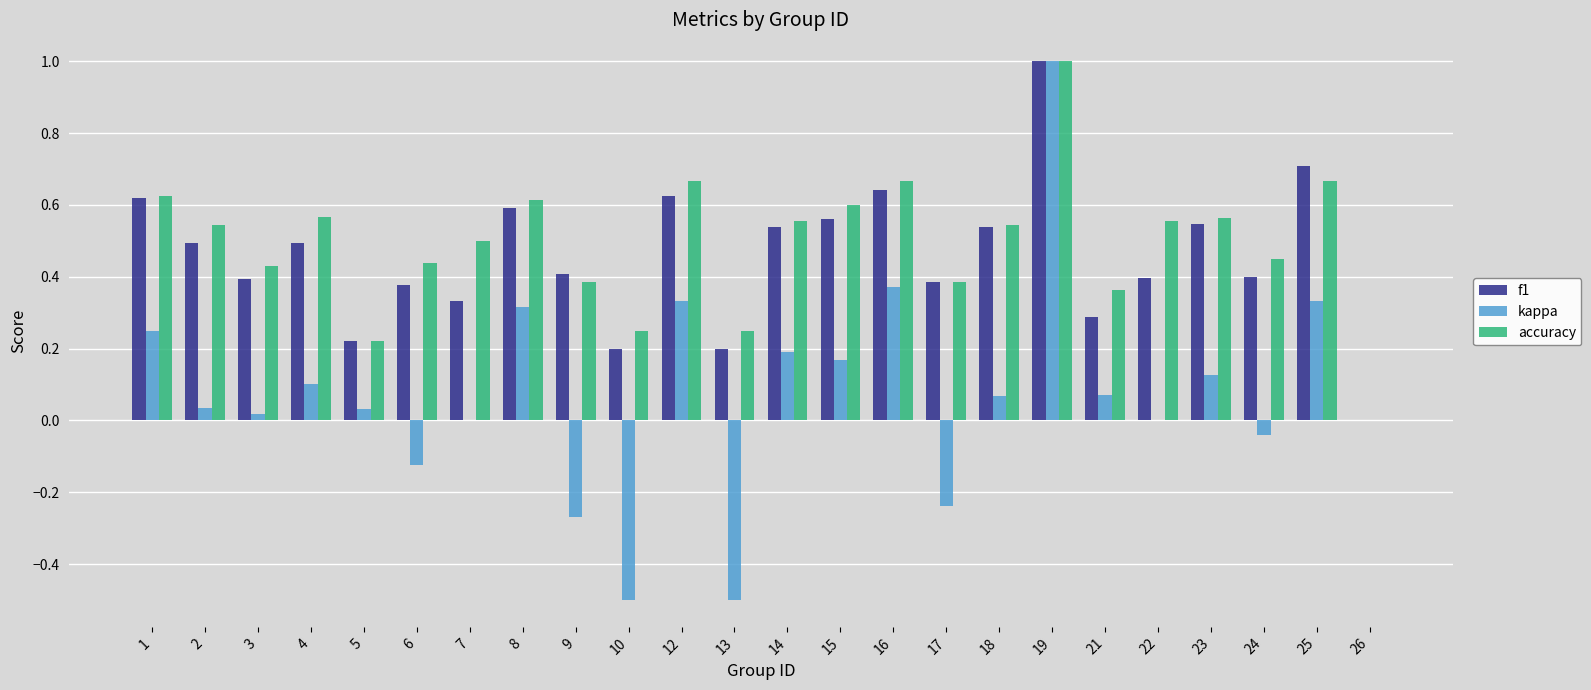

The value of kappa at 4 is 0.2. True or false?

False